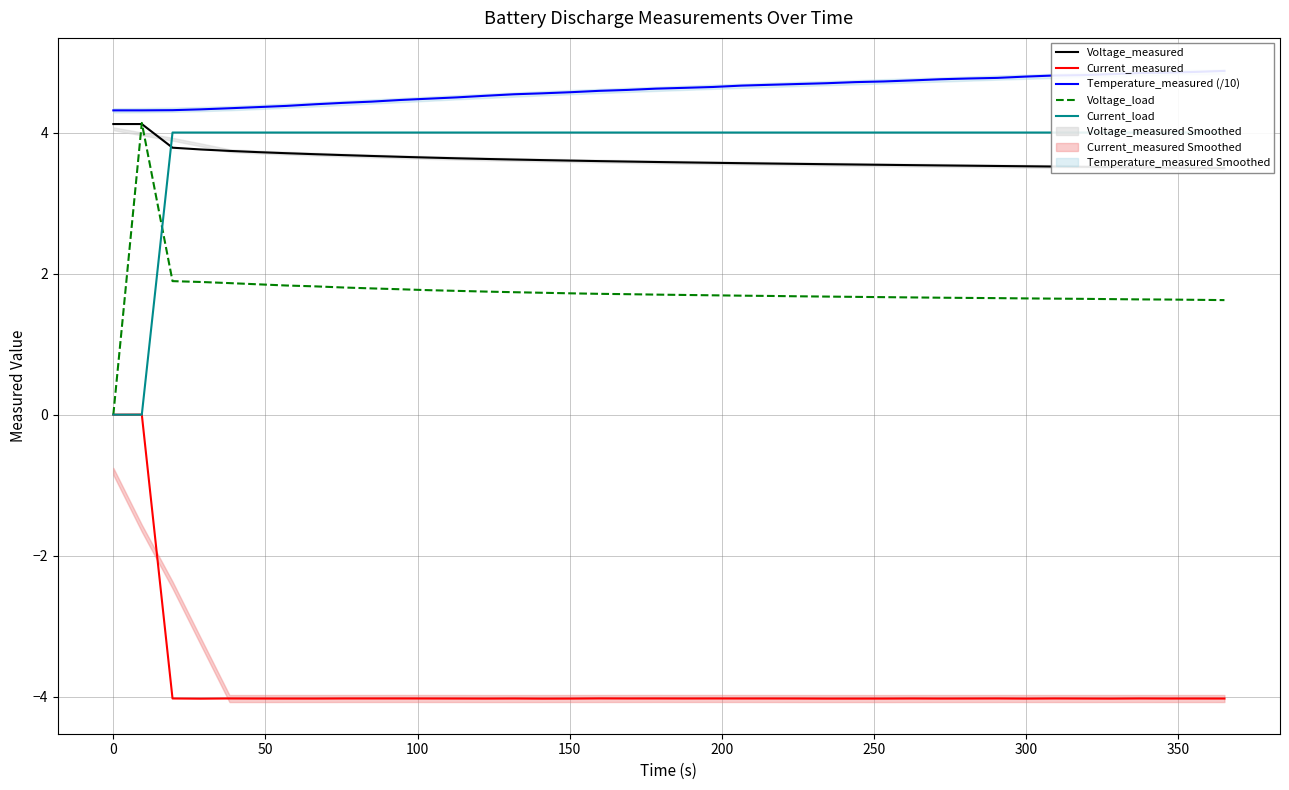

What is the minimum value for Current_measured?

-4.0